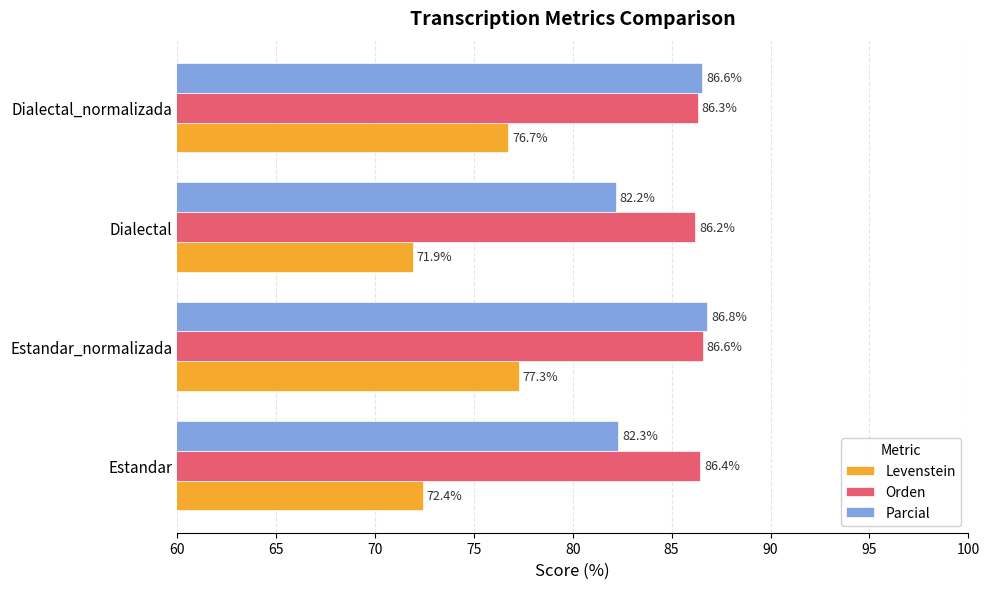

Which series changed the most between Dialectal and Dialectal_normalizada?

Levenstein